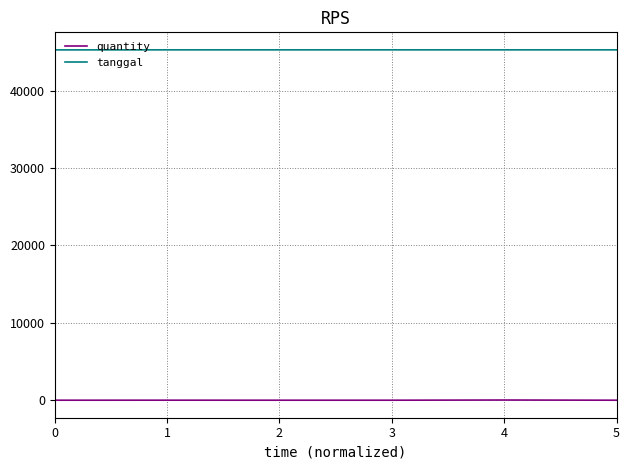

What is the lowest value of the tanggal series?

45247